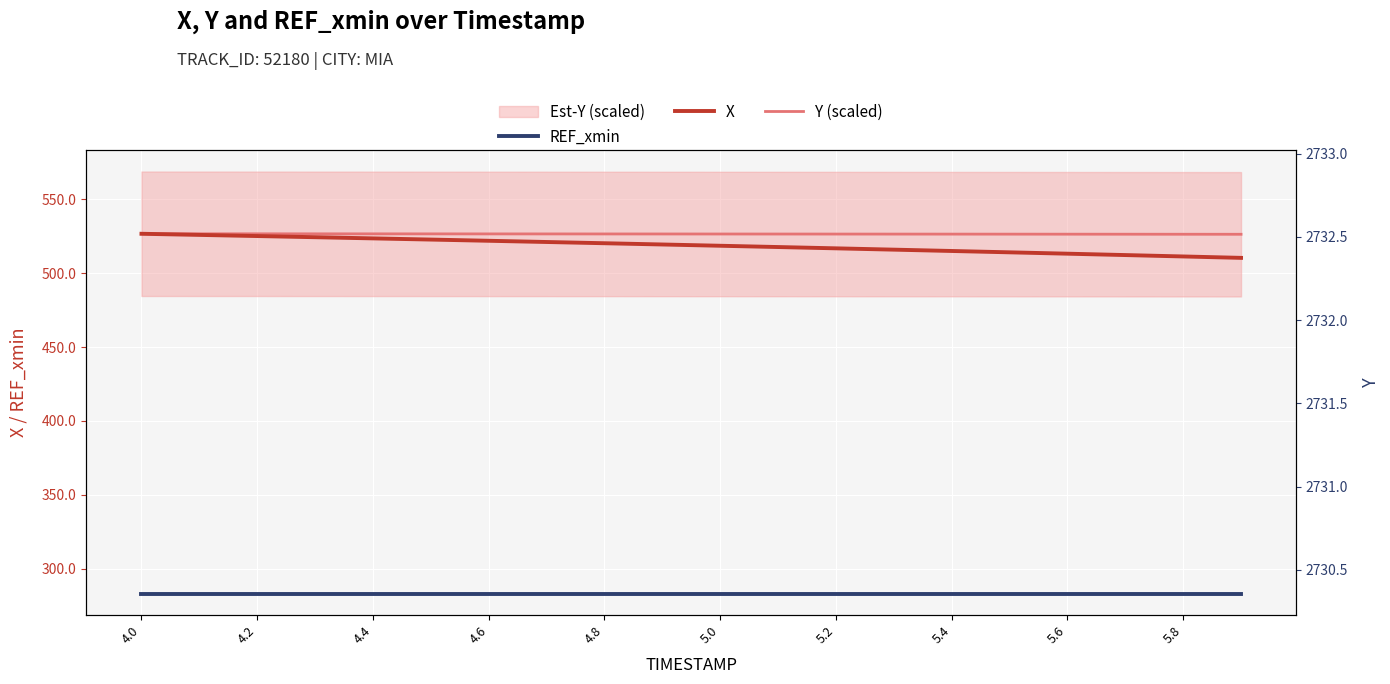

At 11, list the series in order from smallest to largest.

REF_xmin, X, Y (scaled)